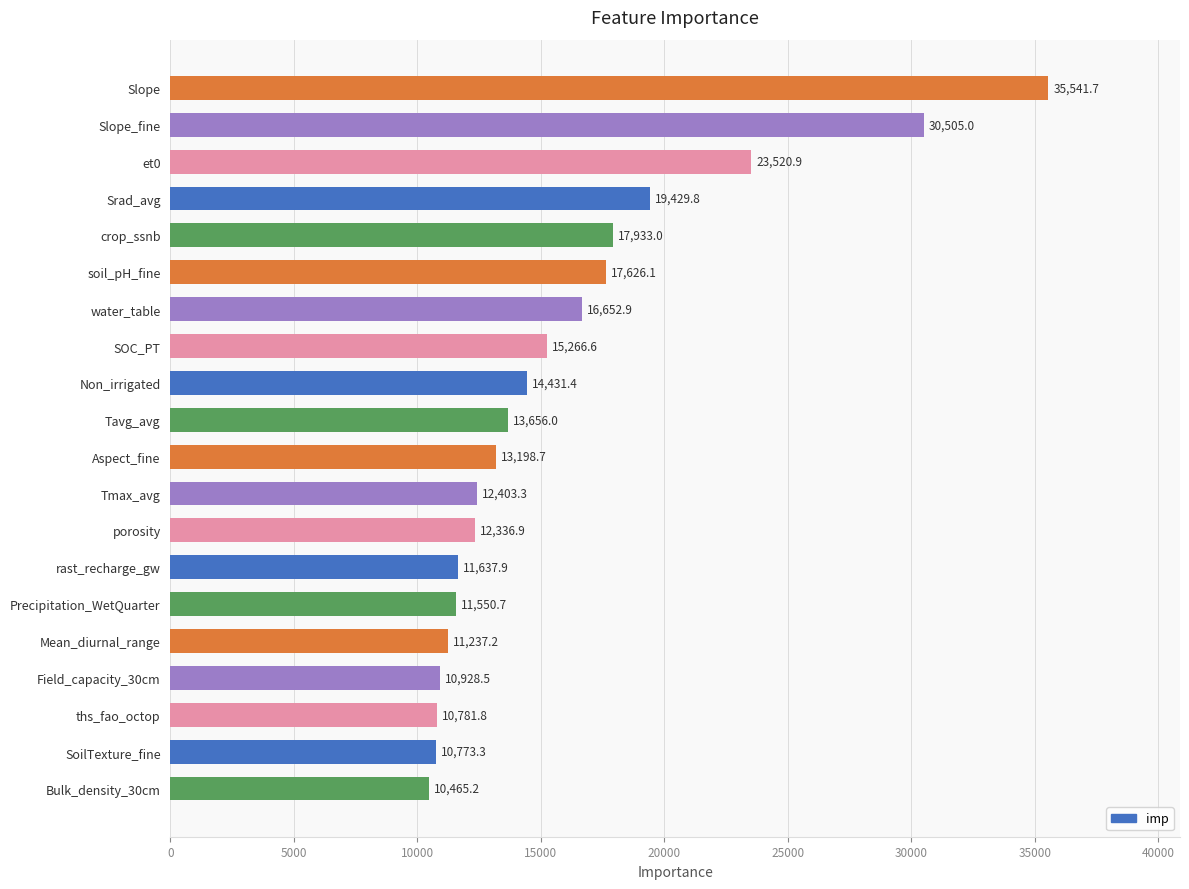

Is it true that the value at SOC_PT is 15266.6?

True